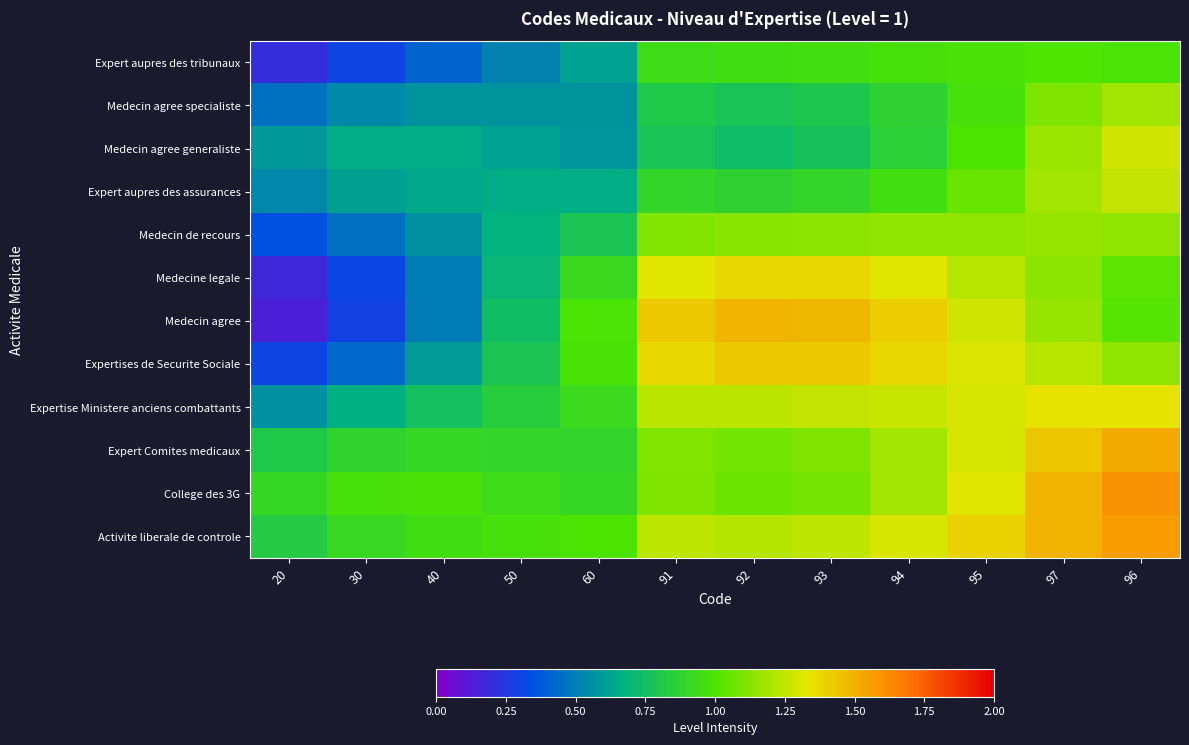

At which category is the sum across all series the highest?

96